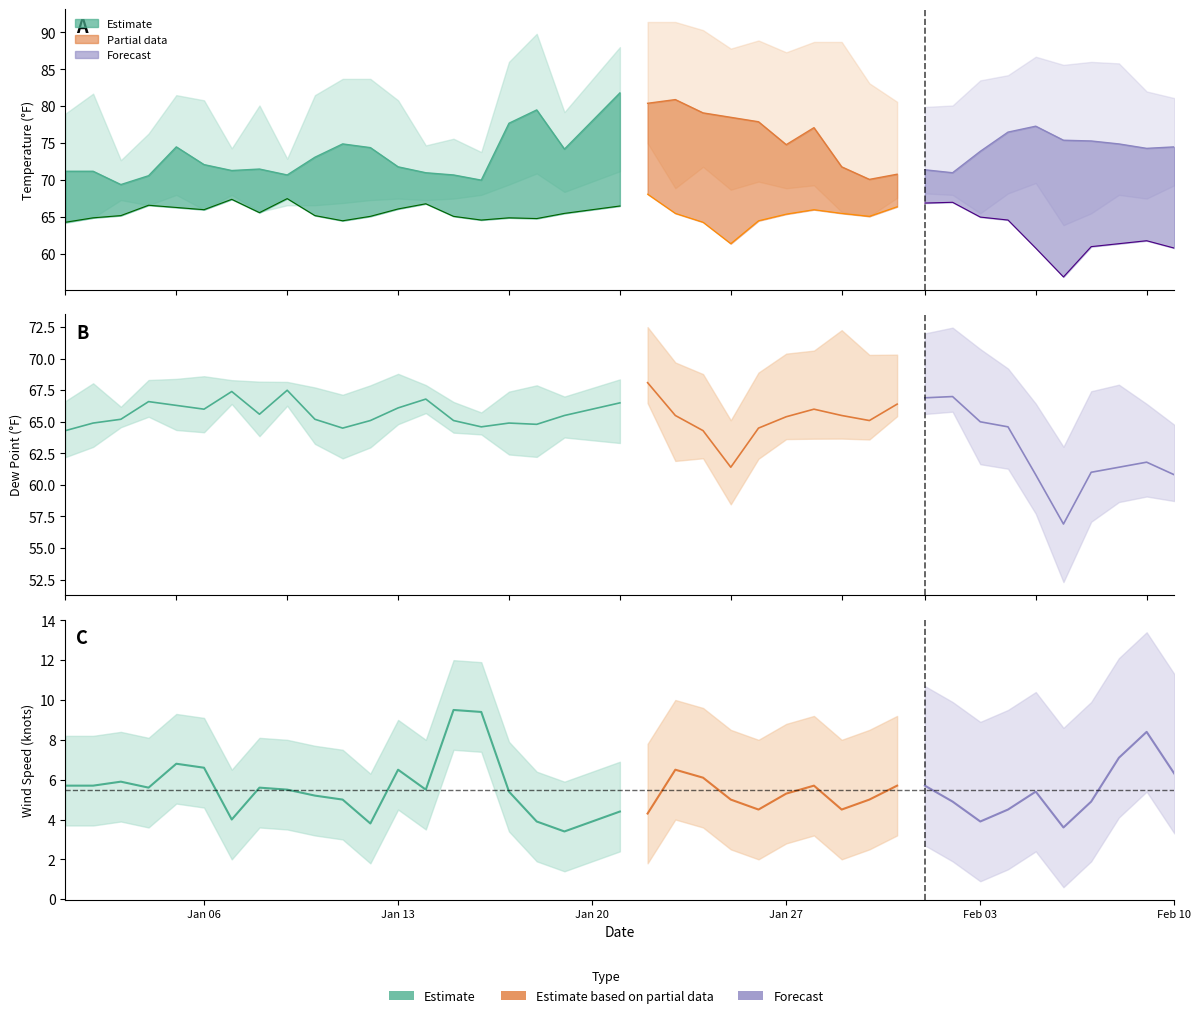

What is the label of the 9th point from the left?

2025-01-09